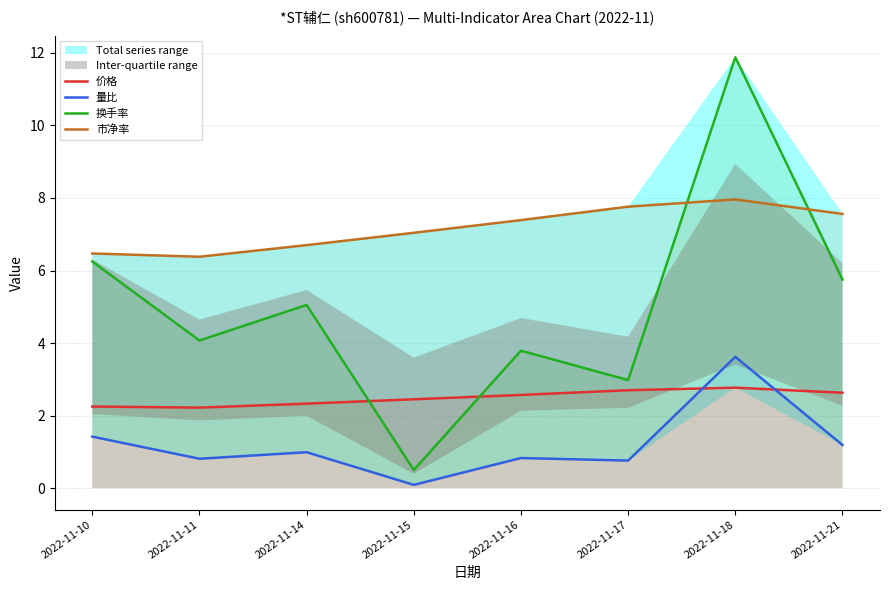

What is the total value across all series at 2022-11-17?

14.2